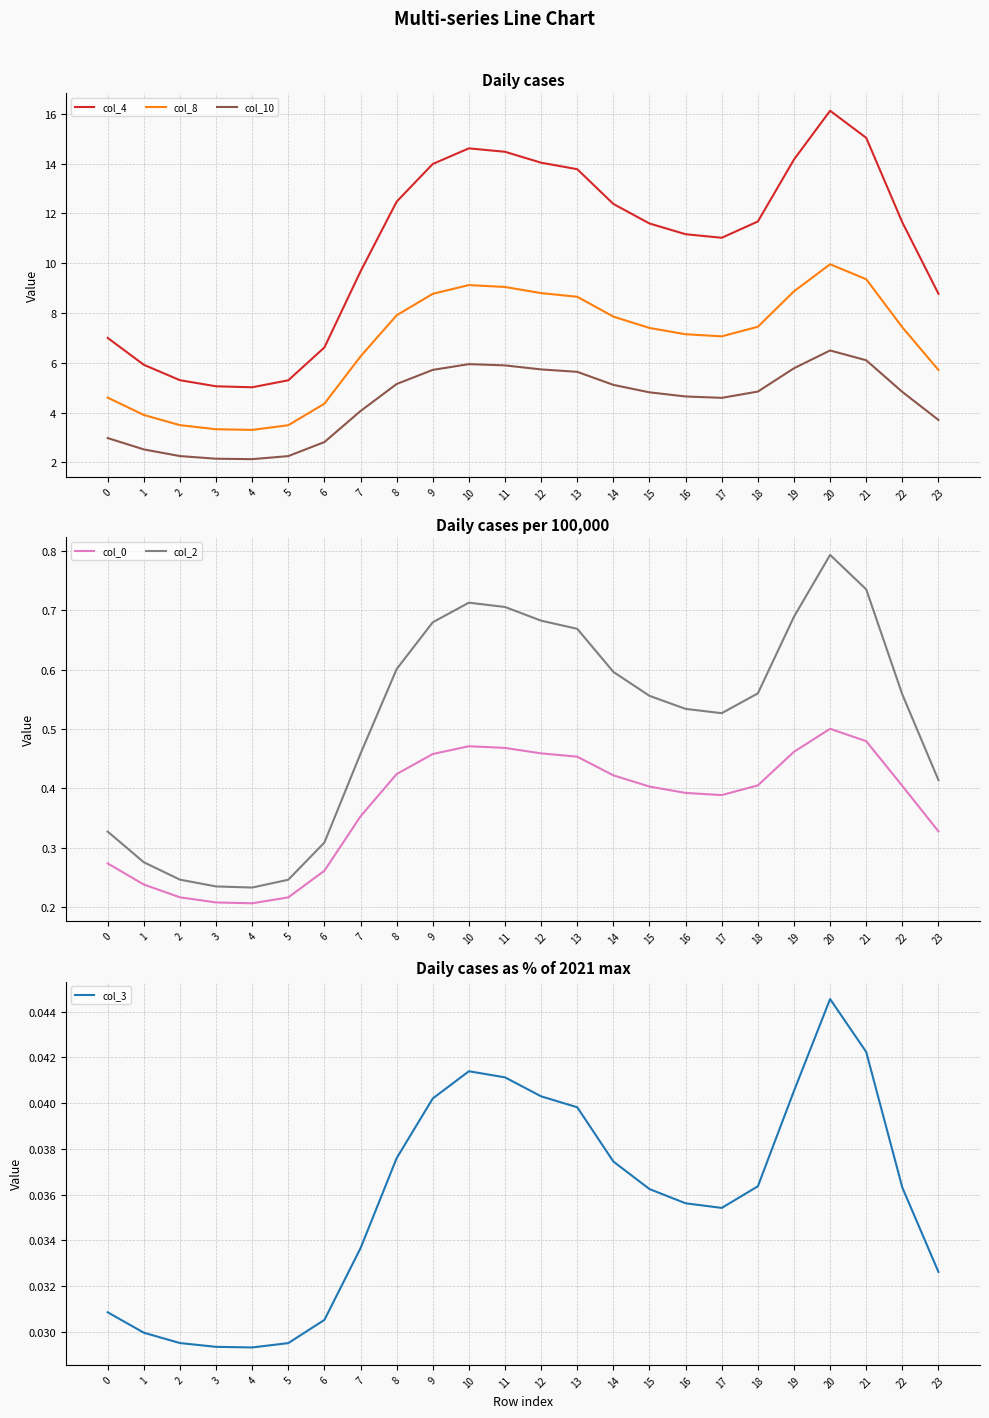

Is the value of col_0 at 11 greater than the value of col_10 at 15?

No